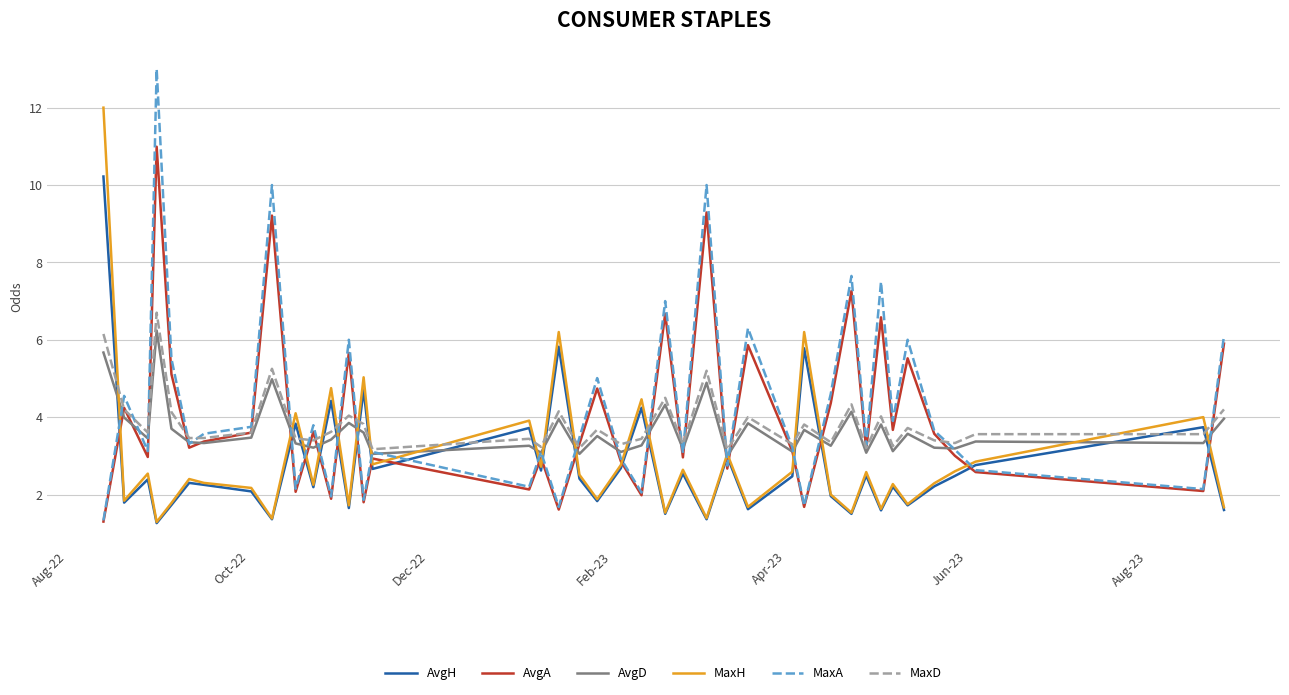

True or false: AvgA and AvgH cross at least once.

True